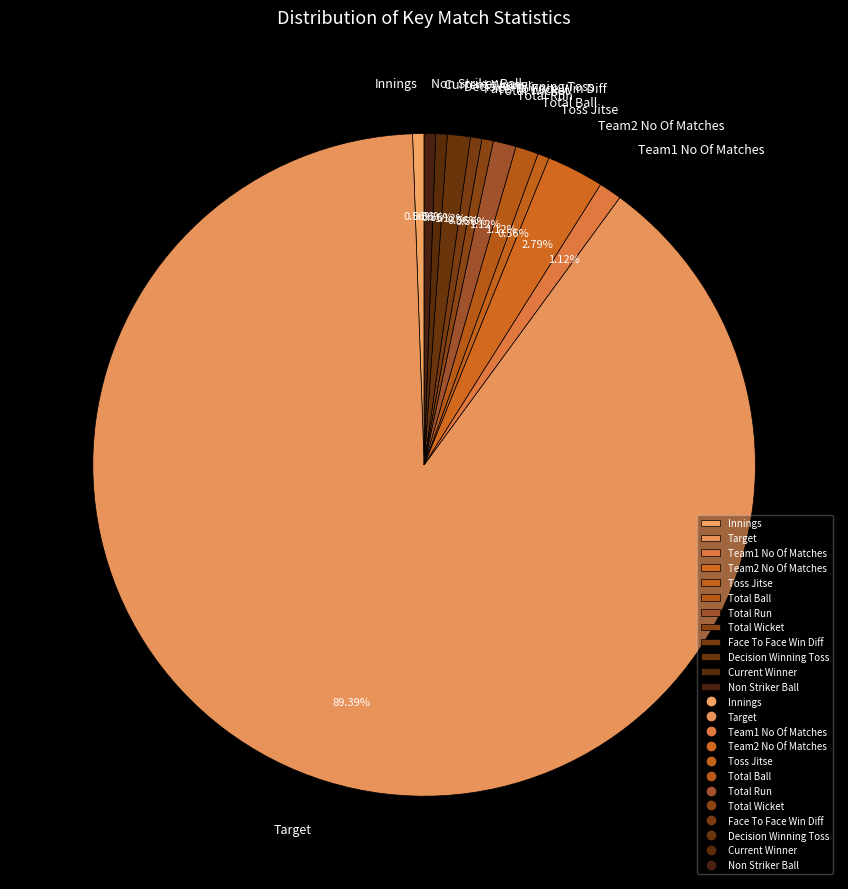

Approximately how many times larger is the value at Face To Face Win Diff compared to Total Run?

0.5